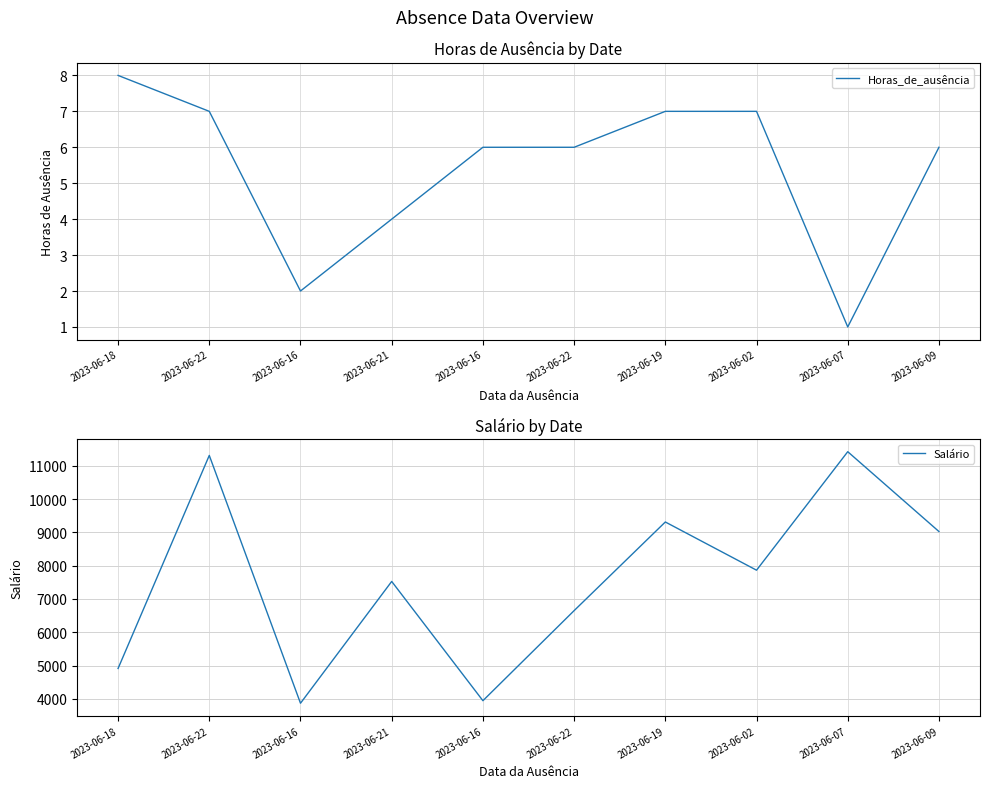

What is the label of the 9th point from the left?

2023-06-07